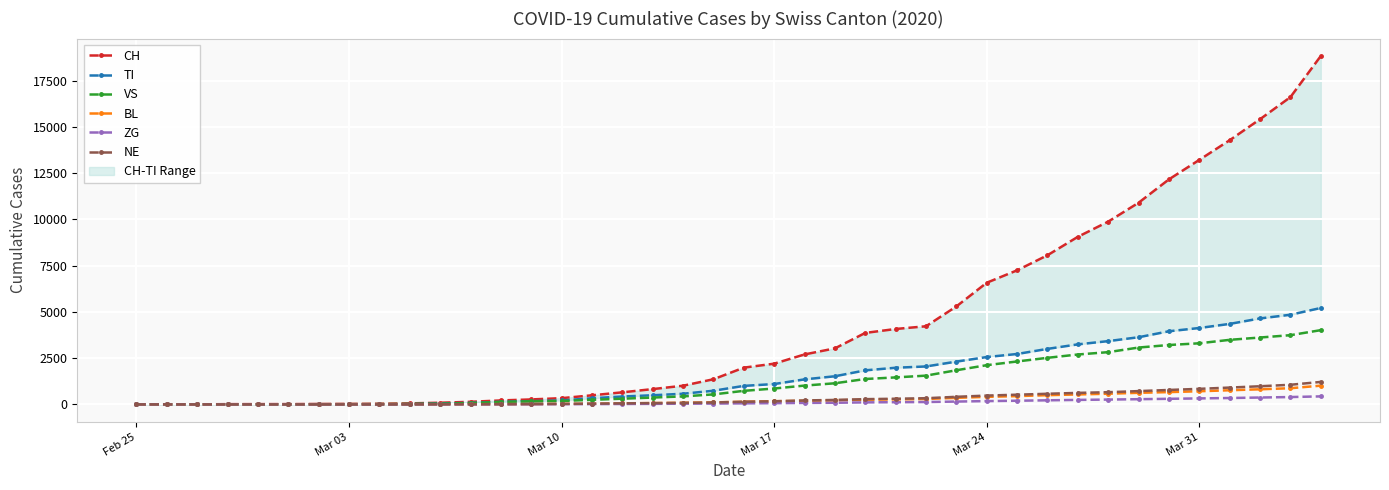

After their last crossing, which series has the higher values: NE or TI?

TI